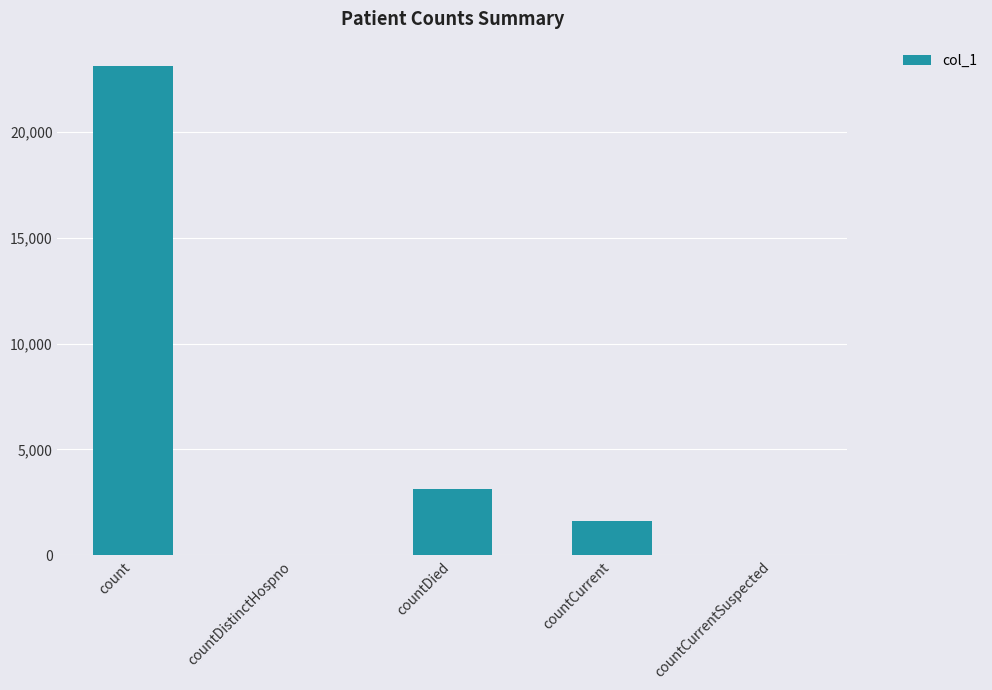

True or false: the data shows 9021 at countDistinctHospno.

False